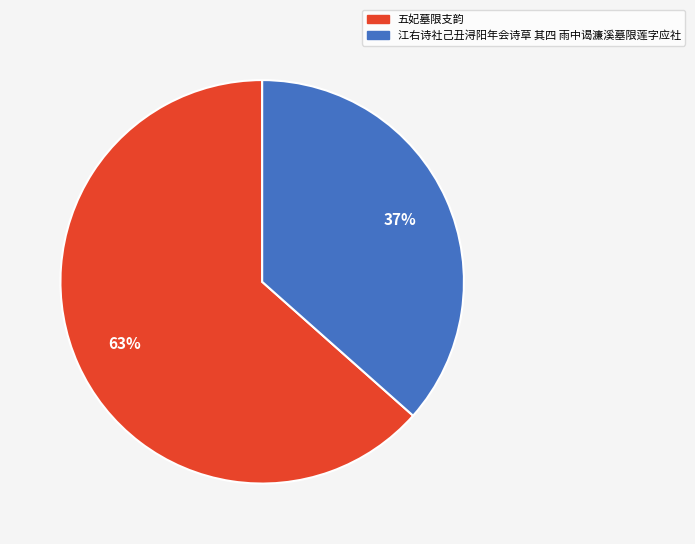

Is the sum of 五妃墓限支韵 and 江右诗社己丑浔阳年会诗草 其四 雨中谒濂溪墓限莲字应社 greater than half?

Yes